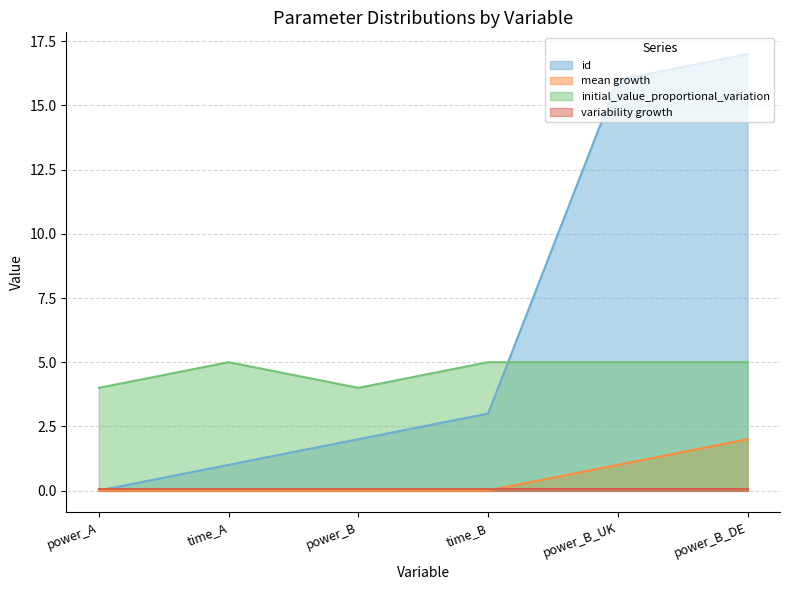

What is the label of the 1st point from the right?

power_B_DE